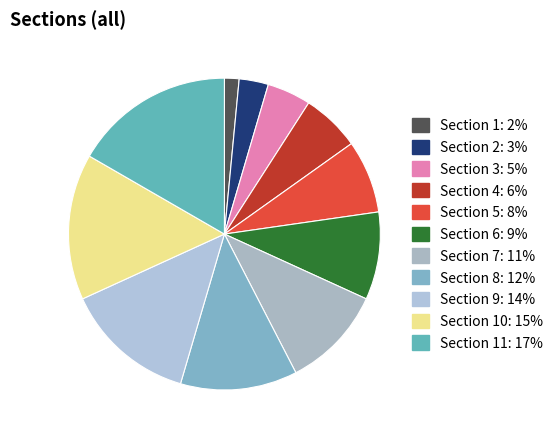

Which slice is the largest?

Section 11